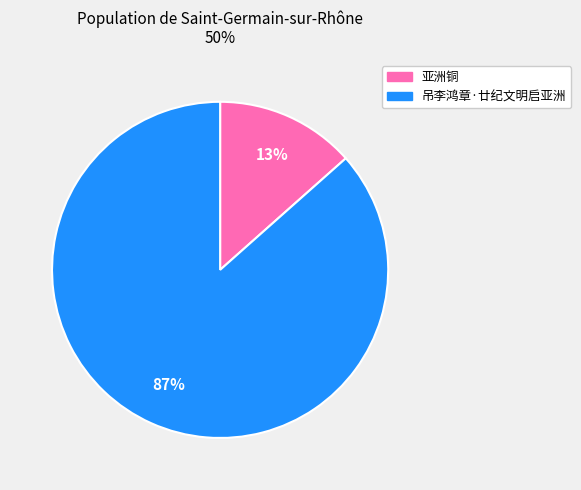

Rank the categories by value from lowest to highest.

亚洲铜, 吊李鸿章·廿纪文明启亚洲